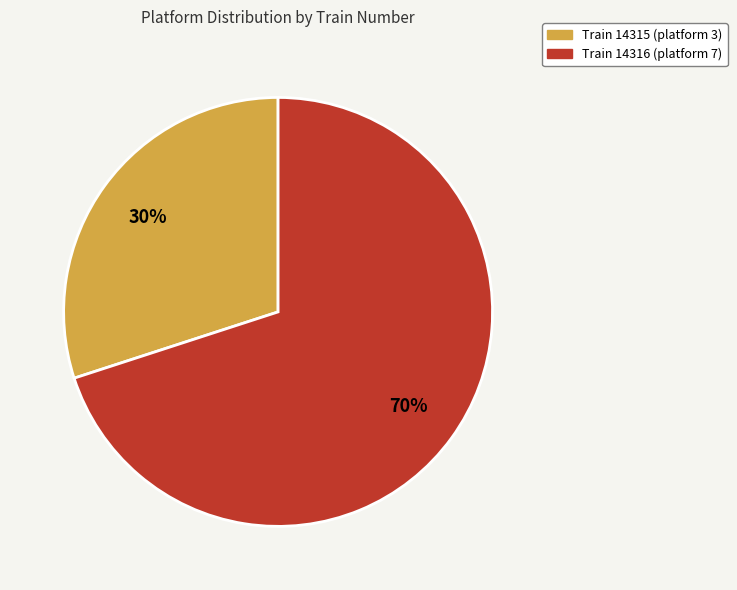

Is there any slice that represents more than half of the pie?

Yes